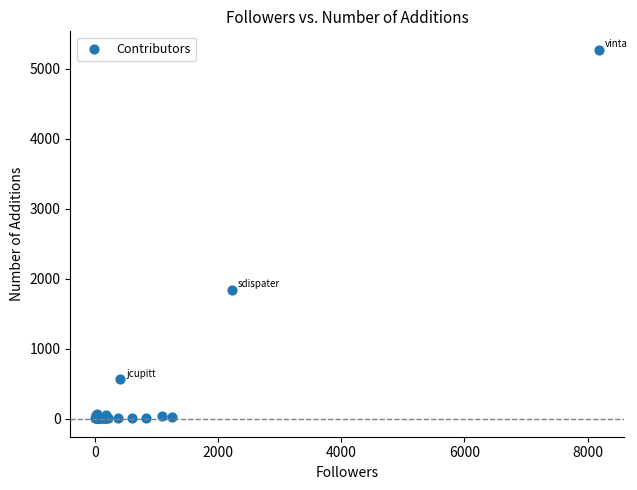

What Y value in the scatter plot is closest to 2637?

1843